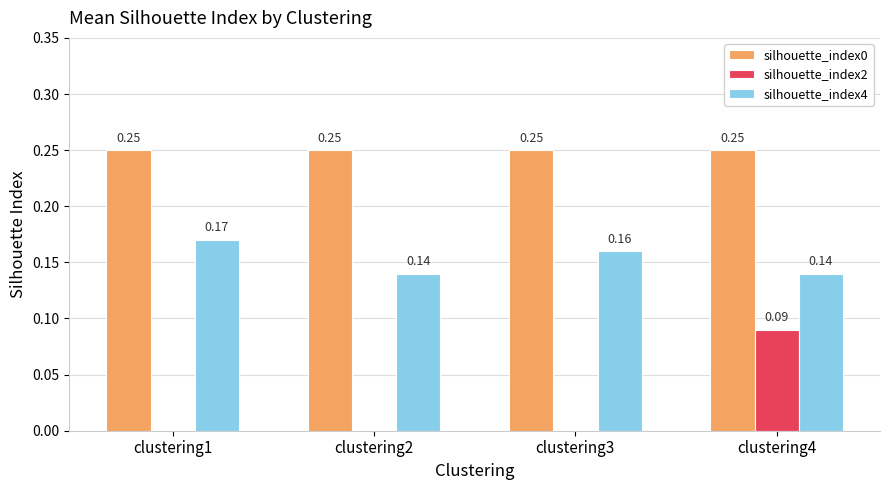

Is the value of silhouette_index2 at clustering3 greater than the value of silhouette_index0 at clustering3?

No